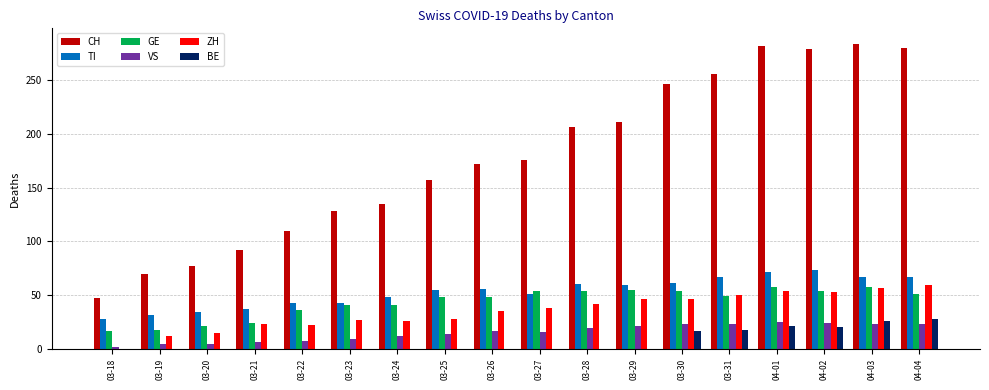

Which series has the largest total across all categories?

CH